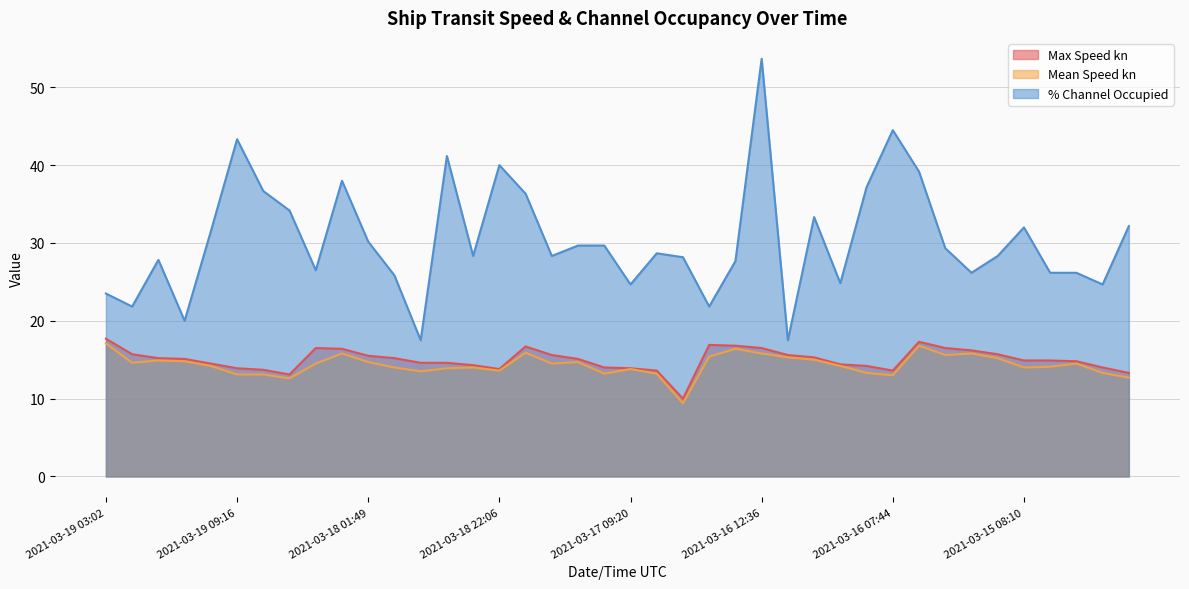

Reading left to right, what are all the values shown in this chart?

Max Speed kn: 2021-03-19 03:02=17.7	2021-03-19 05:05=15.7	2021-03-19 13:26=15.2	2021-03-19 08:23=15.1	2021-03-19 12:45=14.5	2021-03-19 09:16=13.9	2021-03-19 22:25=13.7	2021-03-19 00:12=13.1	2021-03-18 15:35=16.5	2021-03-18 02:06=16.4	2021-03-18 01:49=15.5	2021-03-18 21:39=15.2	2021-03-18 15:50=14.6	2021-03-18 15:49=14.6	2021-03-18 03:42=14.3	2021-03-18 22:06=13.8	2021-03-17 08:11=16.7	2021-03-17 02:26=15.6	2021-03-17 20:09=15.1	2021-03-17 00:16=14.0	2021-03-17 09:20=13.9	2021-03-17 03:00=13.6	2021-03-17 00:51=10.0	2021-03-16 19:00=16.9	2021-03-16 11:10=16.8	2021-03-16 12:36=16.5	2021-03-16 06:00=15.6	2021-03-16 14:32=15.3	2021-03-16 00:18=14.4	2021-03-16 10:02=14.2	2021-03-16 07:44=13.6	2021-03-15 11:03=17.3	2021-03-15 02:54=16.5	2021-03-15 12:47=16.2	2021-03-15 11:31=15.7	2021-03-15 08:10=14.9	2021-03-15 19:06=14.9	2021-03-15 09:57=14.8	2021-03-15 13:44=14.0	2021-03-15 00:48=13.3
Mean Speed kn: 2021-03-19 03:02=17.1	2021-03-19 05:05=14.6	2021-03-19 13:26=14.9	2021-03-19 08:23=14.8	2021-03-19 12:45=14.2	2021-03-19 09:16=13.1	2021-03-19 22:25=13.1	2021-03-19 00:12=12.6	2021-03-18 15:35=14.5	2021-03-18 02:06=15.8	2021-03-18 01:49=14.7	2021-03-18 21:39=14.0	2021-03-18 15:50=13.5	2021-03-18 15:49=13.9	2021-03-18 03:42=14.0	2021-03-18 22:06=13.6	2021-03-17 08:11=15.9	2021-03-17 02:26=14.5	2021-03-17 20:09=14.7	2021-03-17 00:16=13.2	2021-03-17 09:20=13.8	2021-03-17 03:00=13.2	2021-03-17 00:51=9.4	2021-03-16 19:00=15.4	2021-03-16 11:10=16.4	2021-03-16 12:36=15.8	2021-03-16 06:00=15.3	2021-03-16 14:32=15.0	2021-03-16 00:18=14.2	2021-03-16 10:02=13.3	2021-03-16 07:44=13.0	2021-03-15 11:03=16.8	2021-03-15 02:54=15.6	2021-03-15 12:47=15.8	2021-03-15 11:31=15.2	2021-03-15 08:10=14.0	2021-03-15 19:06=14.1	2021-03-15 09:57=14.5	2021-03-15 13:44=13.3	2021-03-15 00:48=12.7
% Channel Occupied: 2021-03-19 03:02=23.5	2021-03-19 05:05=21.8	2021-03-19 13:26=27.8	2021-03-19 08:23=20.0	2021-03-19 12:45=31.5	2021-03-19 09:16=43.3	2021-03-19 22:25=36.7	2021-03-19 00:12=34.2	2021-03-18 15:35=26.5	2021-03-18 02:06=38.0	2021-03-18 01:49=30.2	2021-03-18 21:39=25.8	2021-03-18 15:50=17.5	2021-03-18 15:49=41.2	2021-03-18 03:42=28.3	2021-03-18 22:06=40.0	2021-03-17 08:11=36.3	2021-03-17 02:26=28.3	2021-03-17 20:09=29.7	2021-03-17 00:16=29.7	2021-03-17 09:20=24.7	2021-03-17 03:00=28.7	2021-03-17 00:51=28.2	2021-03-16 19:00=21.8	2021-03-16 11:10=27.7	2021-03-16 12:36=53.7	2021-03-16 06:00=17.5	2021-03-16 14:32=33.3	2021-03-16 00:18=24.8	2021-03-16 10:02=37.2	2021-03-16 07:44=44.5	2021-03-15 11:03=39.2	2021-03-15 02:54=29.3	2021-03-15 12:47=26.2	2021-03-15 11:31=28.3	2021-03-15 08:10=32.0	2021-03-15 19:06=26.2	2021-03-15 09:57=26.2	2021-03-15 13:44=24.7	2021-03-15 00:48=32.2